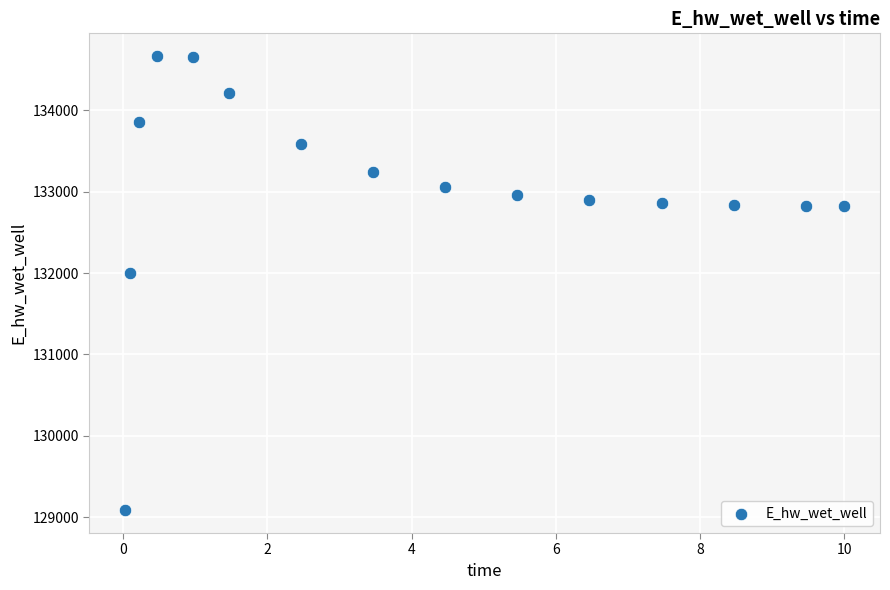

What Y value in the scatter plot is closest to 131875?

131996.8